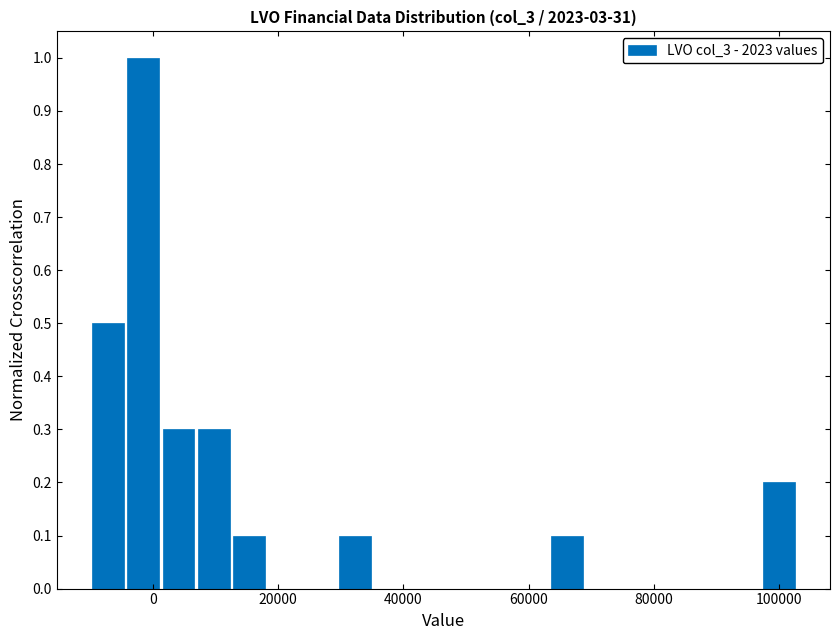

Around what value on the x-axis is the tallest bar? Give the approximate position of its centre, as read against the axis.

-2000